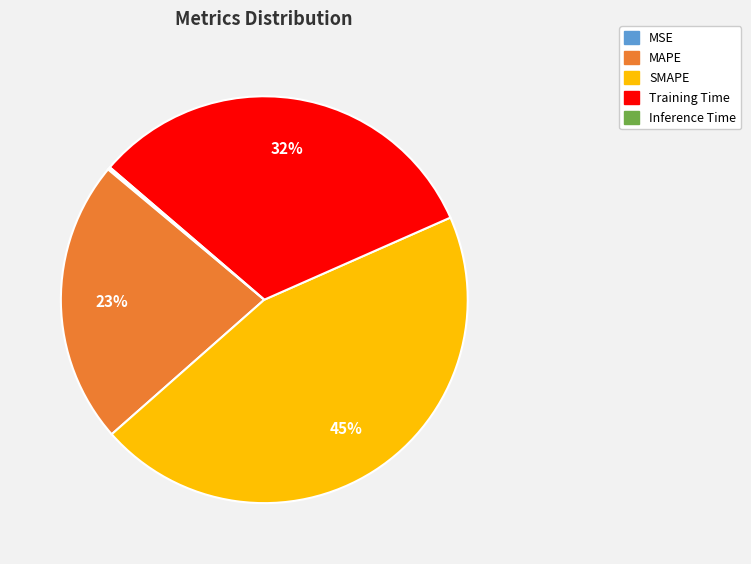

To the nearest percent, what is the average slice percentage?

20%